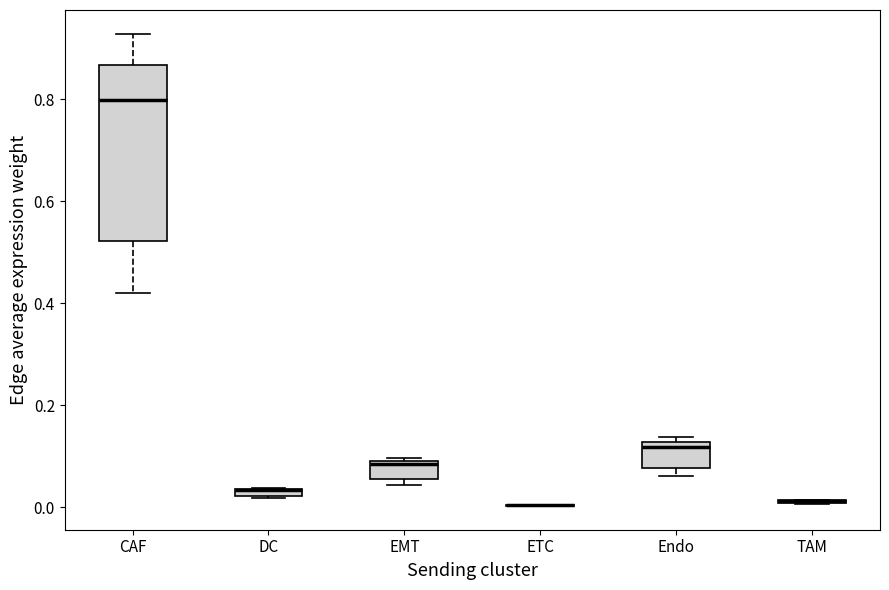

Comparing the boxes themselves (not the whiskers), which one is the tallest?

CAF